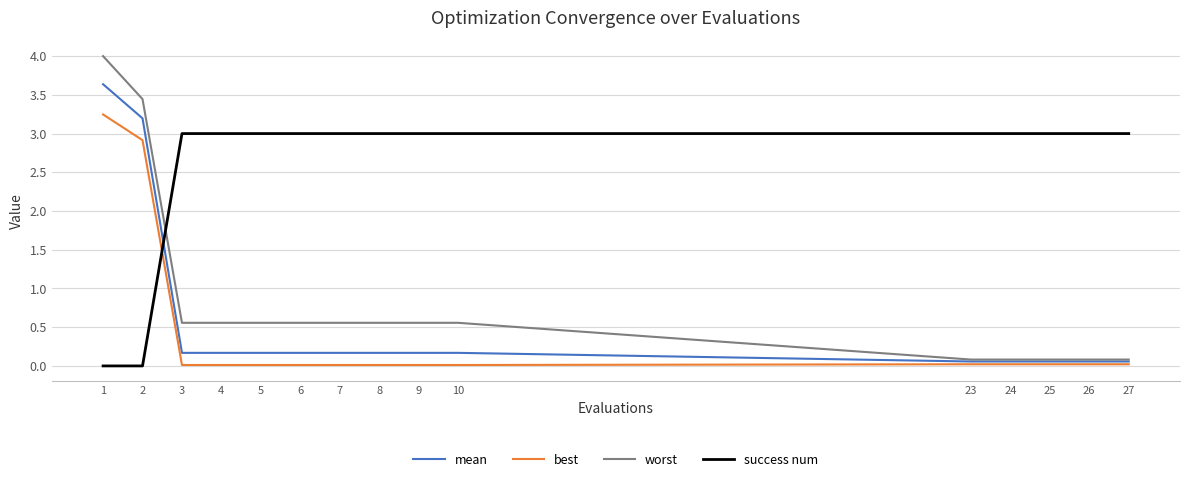

What is the greatest value displayed?

4.0